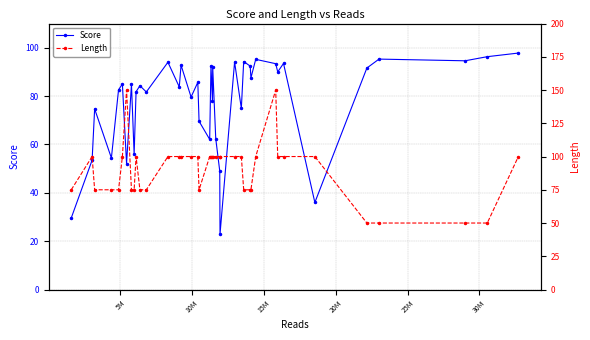

Count the number of data series in this chart.

2